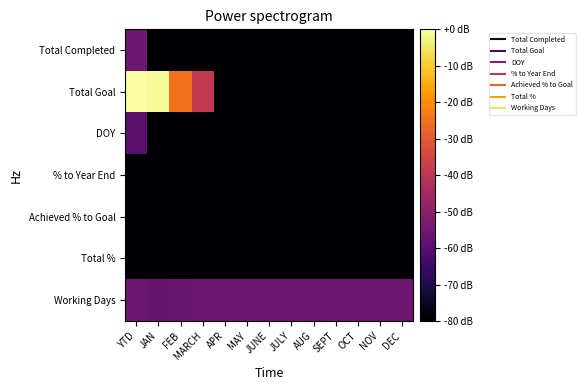

At which category is the sum across all series the highest?

YTD